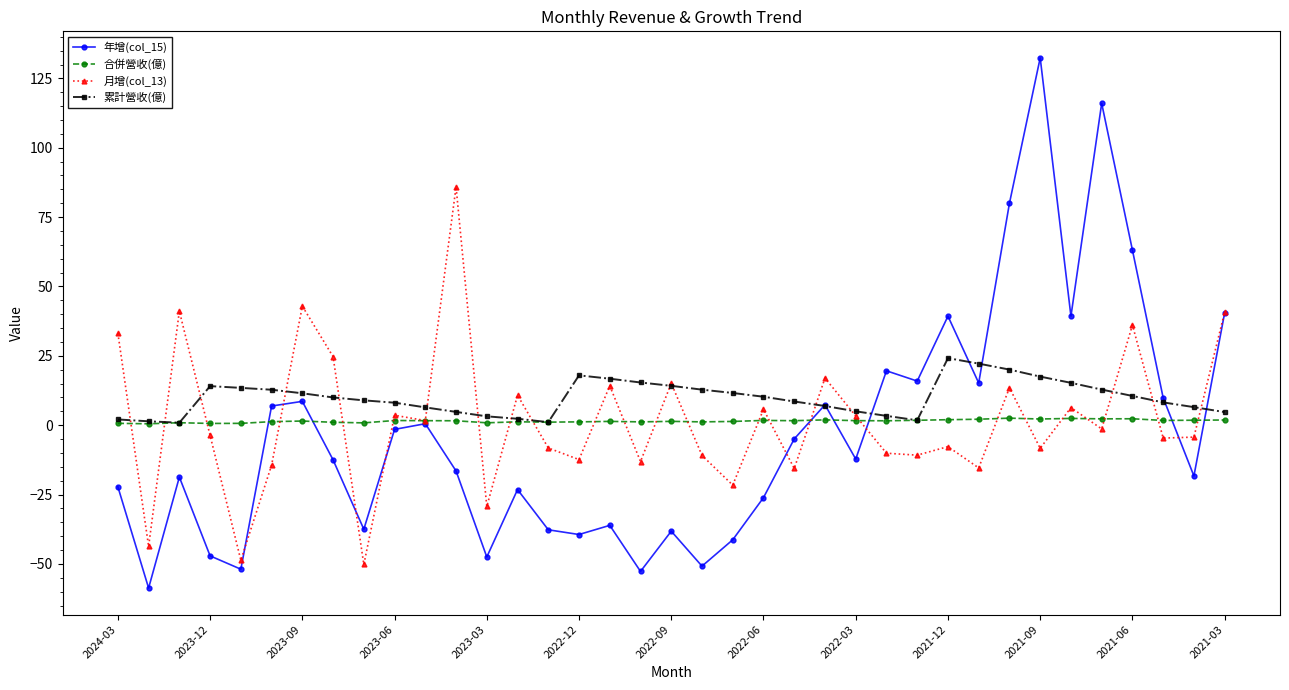

How many data points in 年增(col_15) are above -12?

17